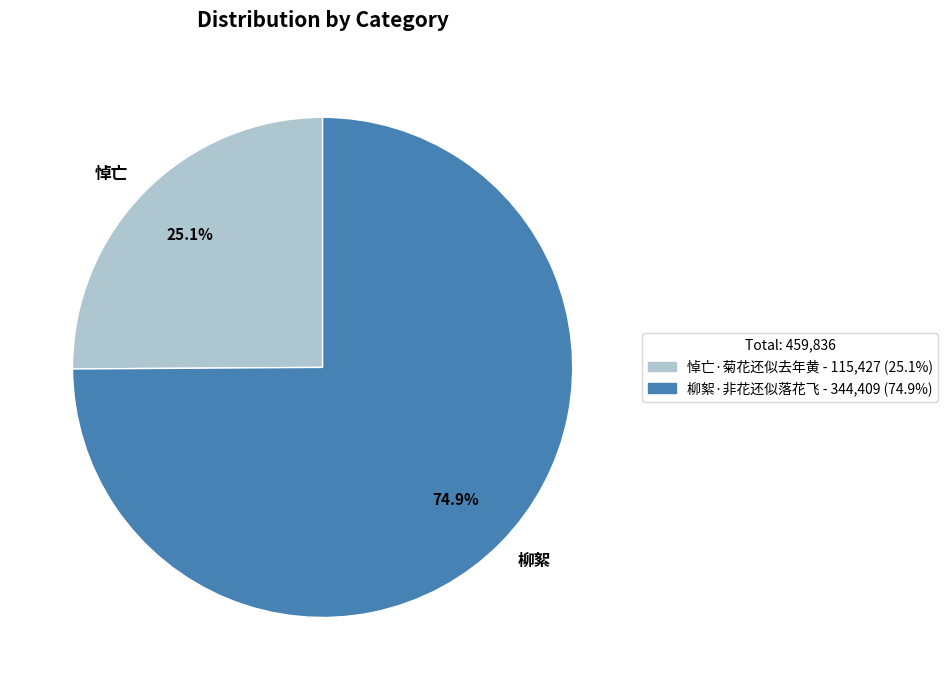

Which slice is the smallest?

悼亡·菊花还似去年黄